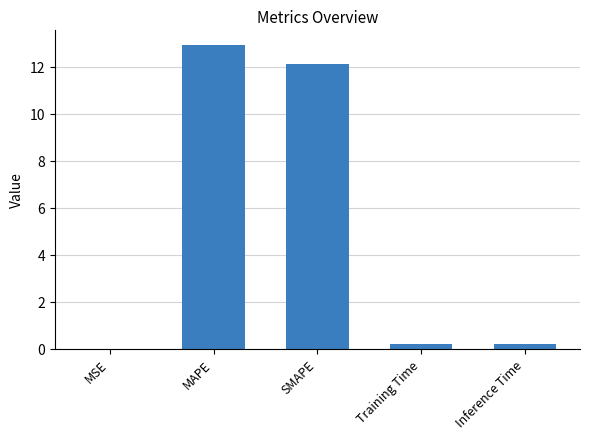

Are the bars horizontal?

No